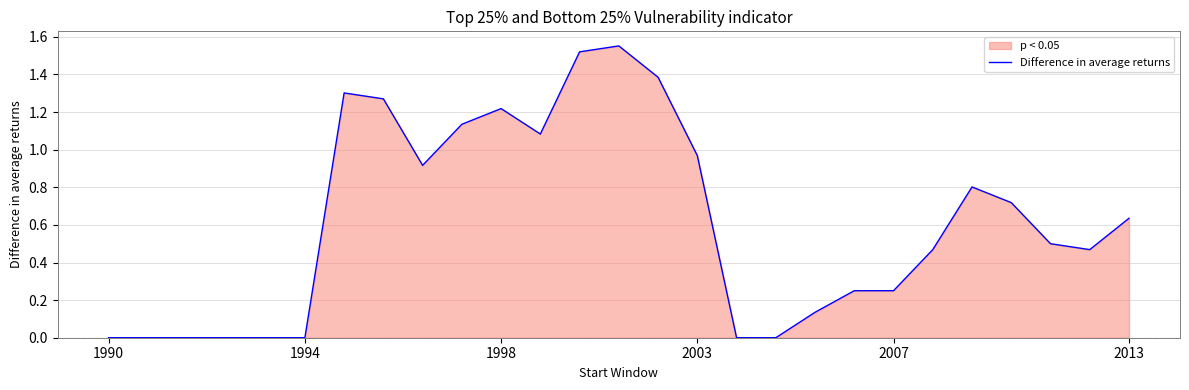

True or false: there are more than 0 points higher than both neighbors.

True